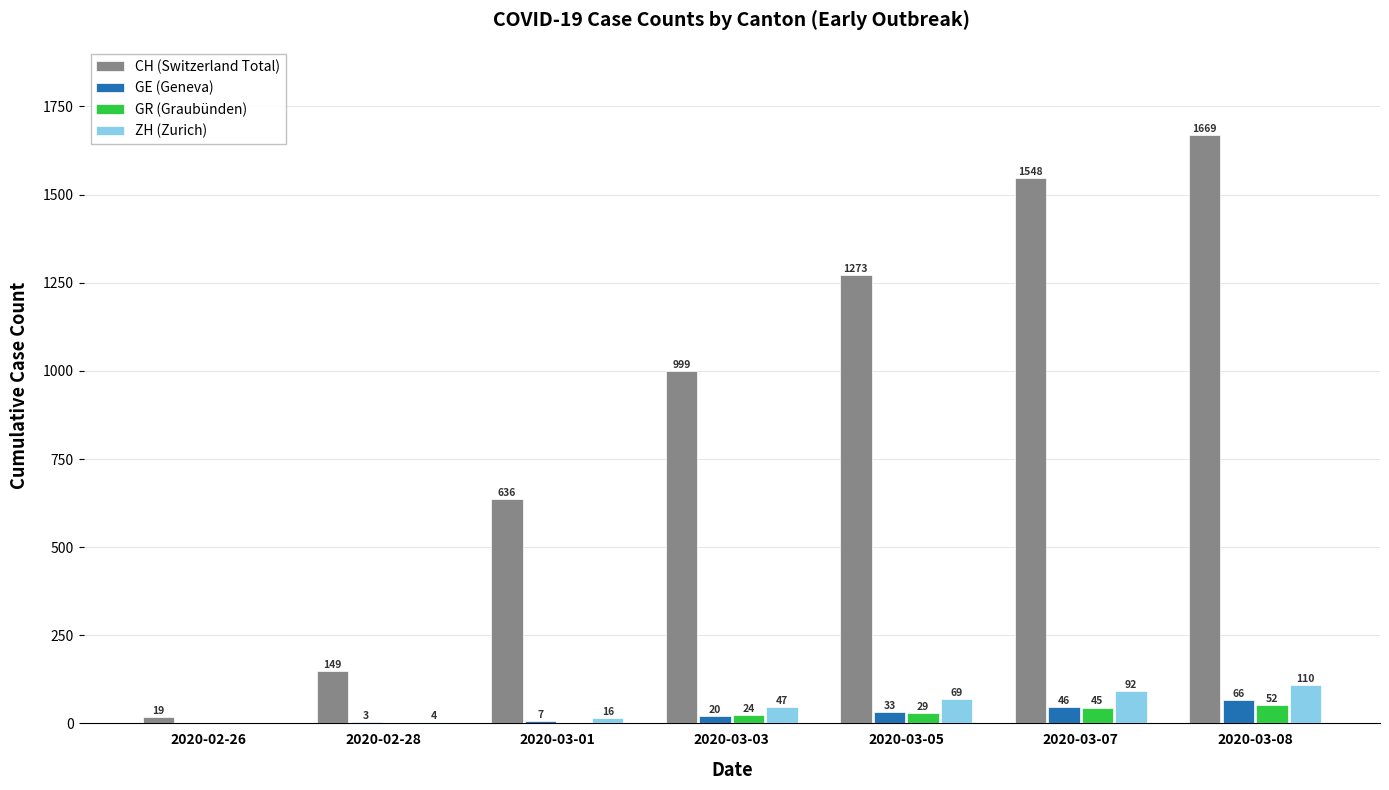

Reading right to left, extract all data points from this chart.

CH (Switzerland Total): 1669	1548	1273	999	636	149	19
GE (Geneva): 66	46	33	20	7	3	0
GR (Graubünden): 52	45	29	24	0	0	0
ZH (Zurich): 110	92	69	47	16	4	0